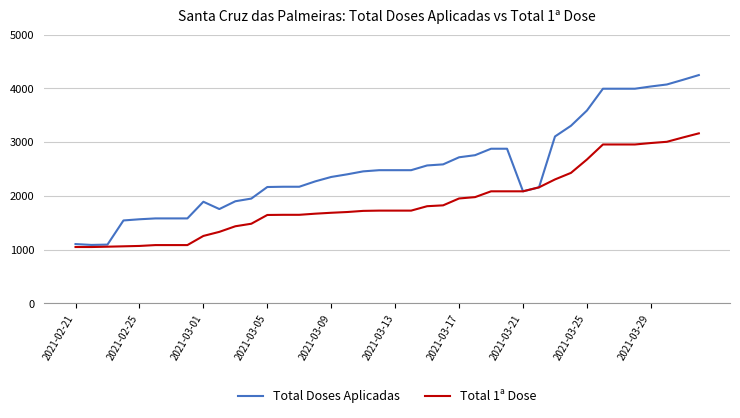

Which series has the largest total across all categories?

Total Doses Aplicadas